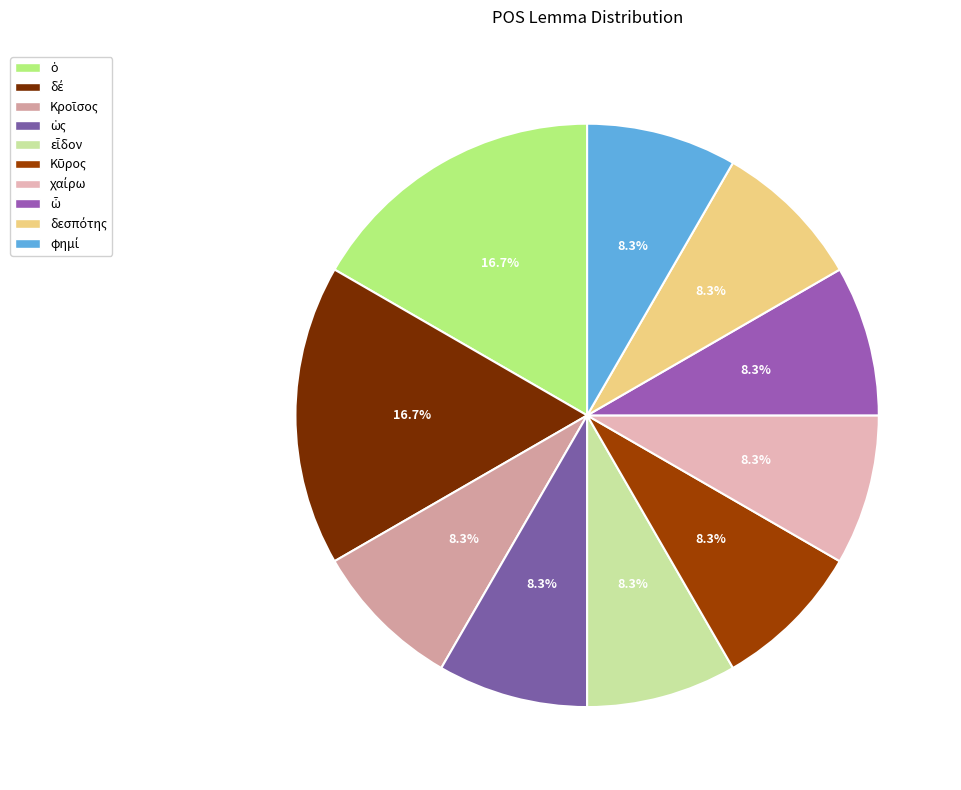

True or false: ὡς accounts for 8% of the total.

True